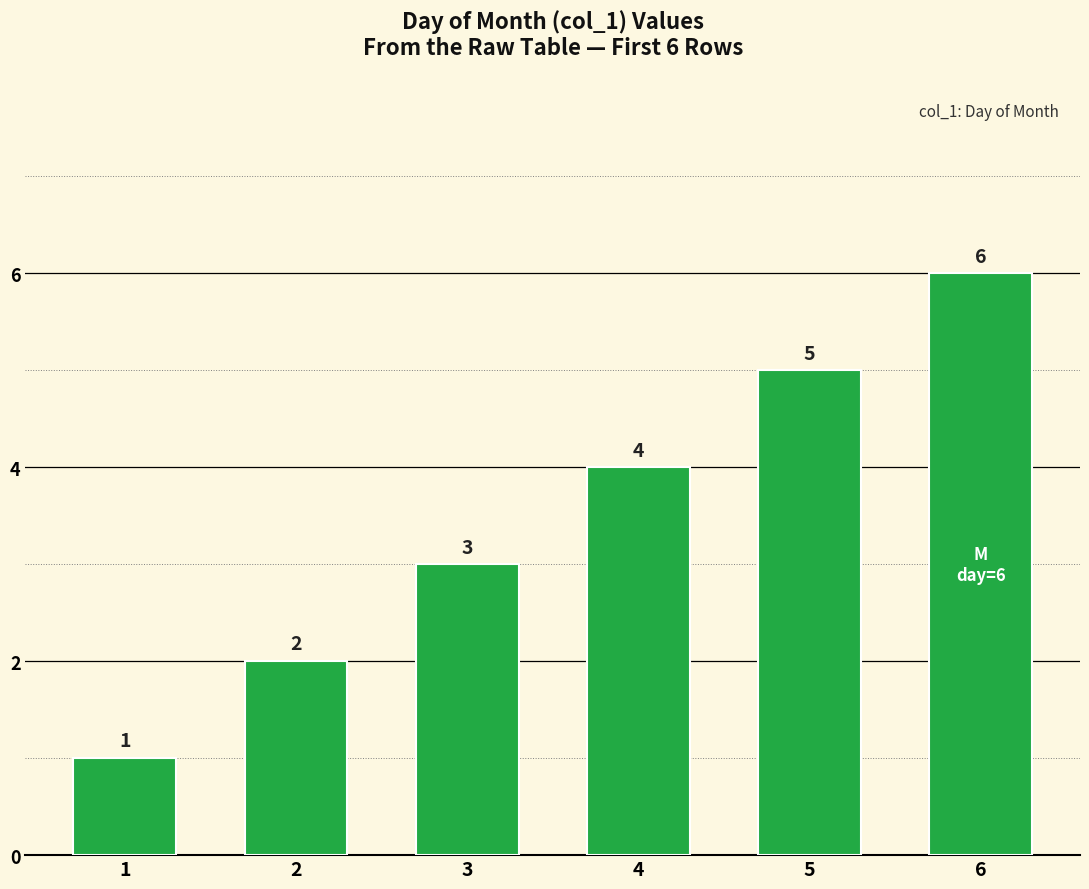

Rank the categories by value from lowest to highest.

1, 2, 3, 4, 5, 6